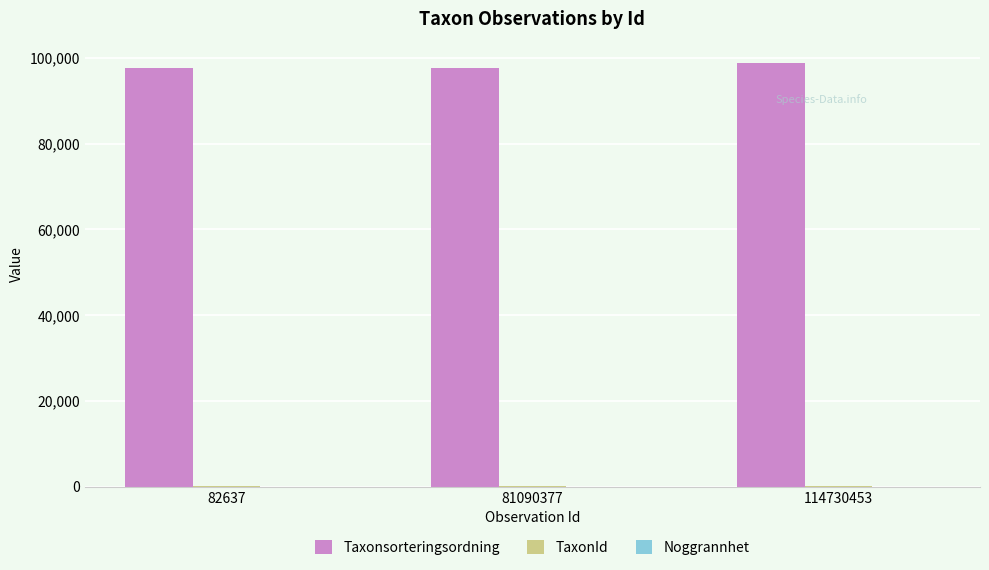

What is the maximum value shown in the chart?

98862